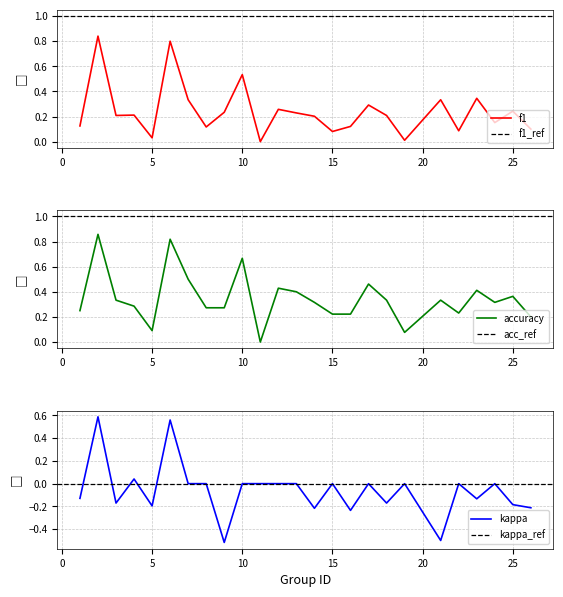

True or false: accuracy and kappa intersect in this chart.

False